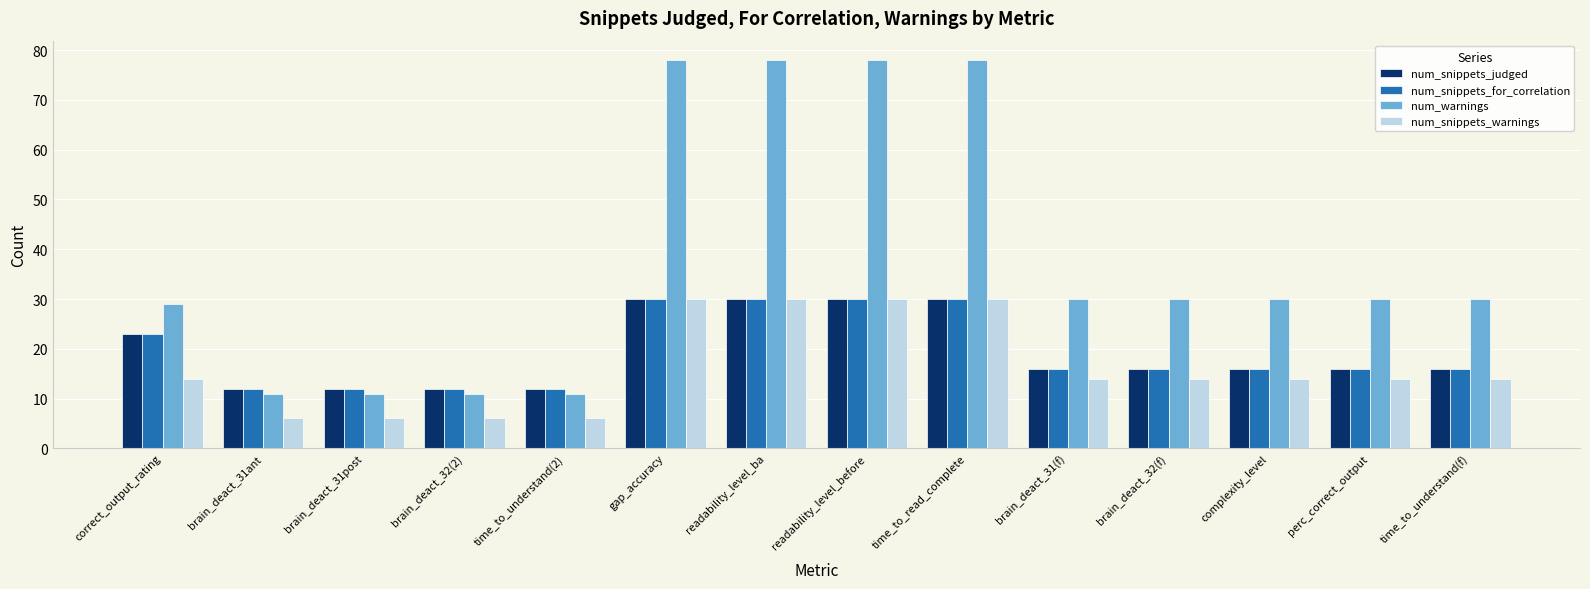

Which series has the largest range (max minus min)?

num_warnings